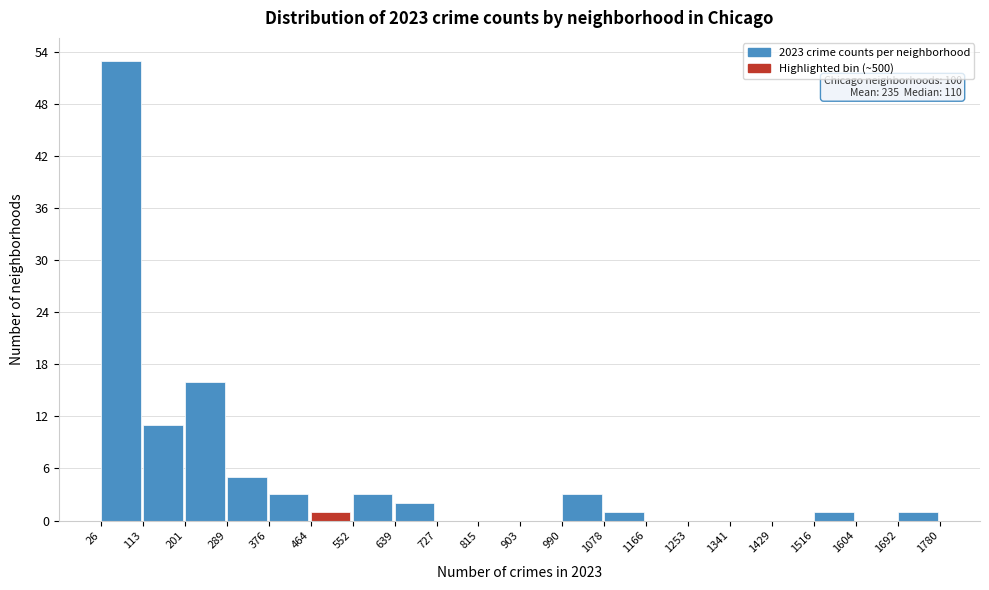

Which range on the x-axis has the tallest bar?

26 to 113